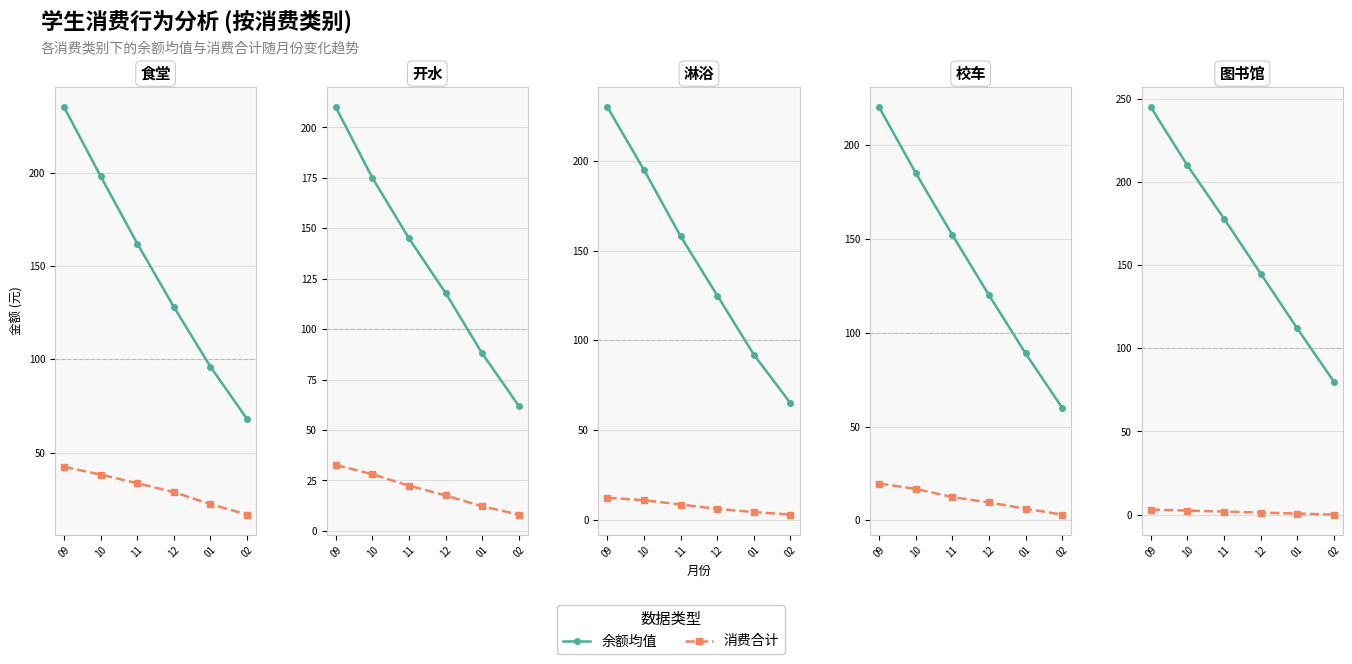

Between 09 and 10, which series saw the biggest shift?

余额均值